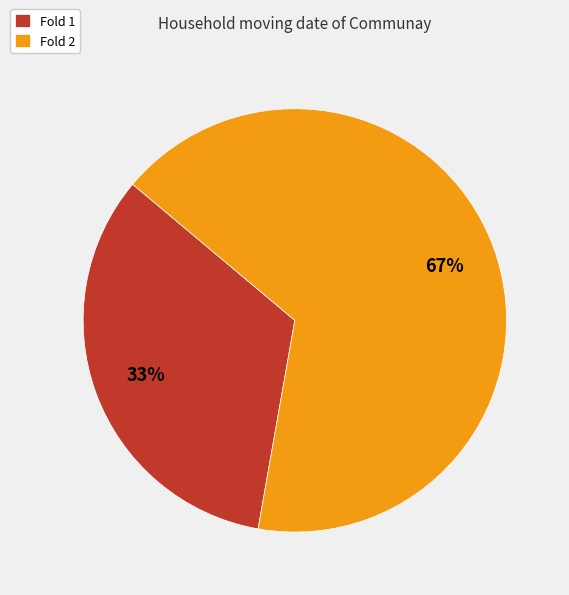

Which slice is the largest?

Fold 2